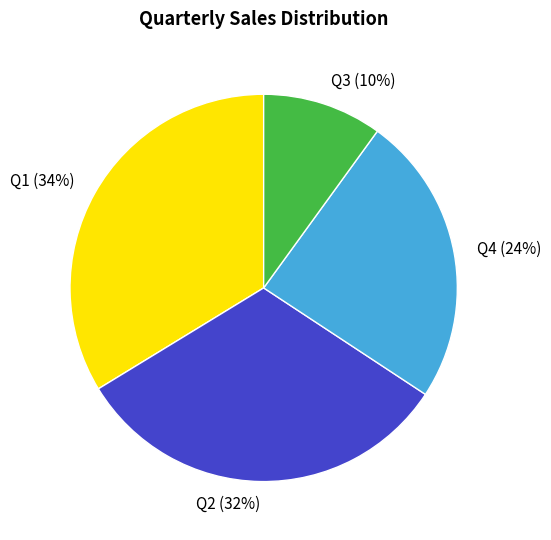

Count the number of slices in the pie.

4